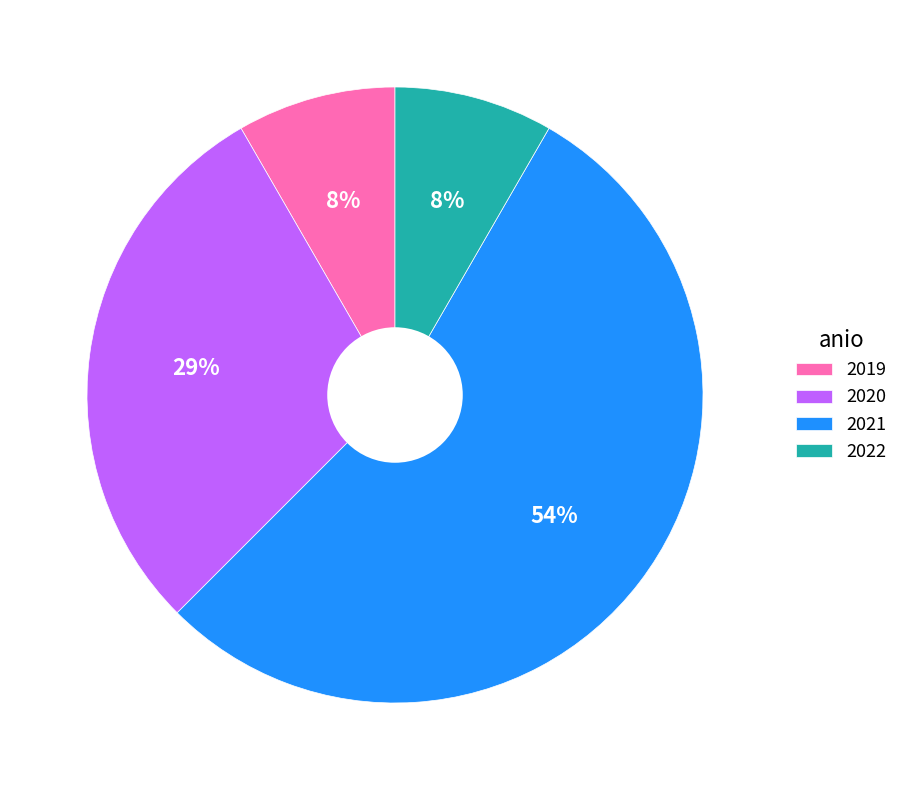

Is the sum of 2019 and 2021 greater than half?

Yes